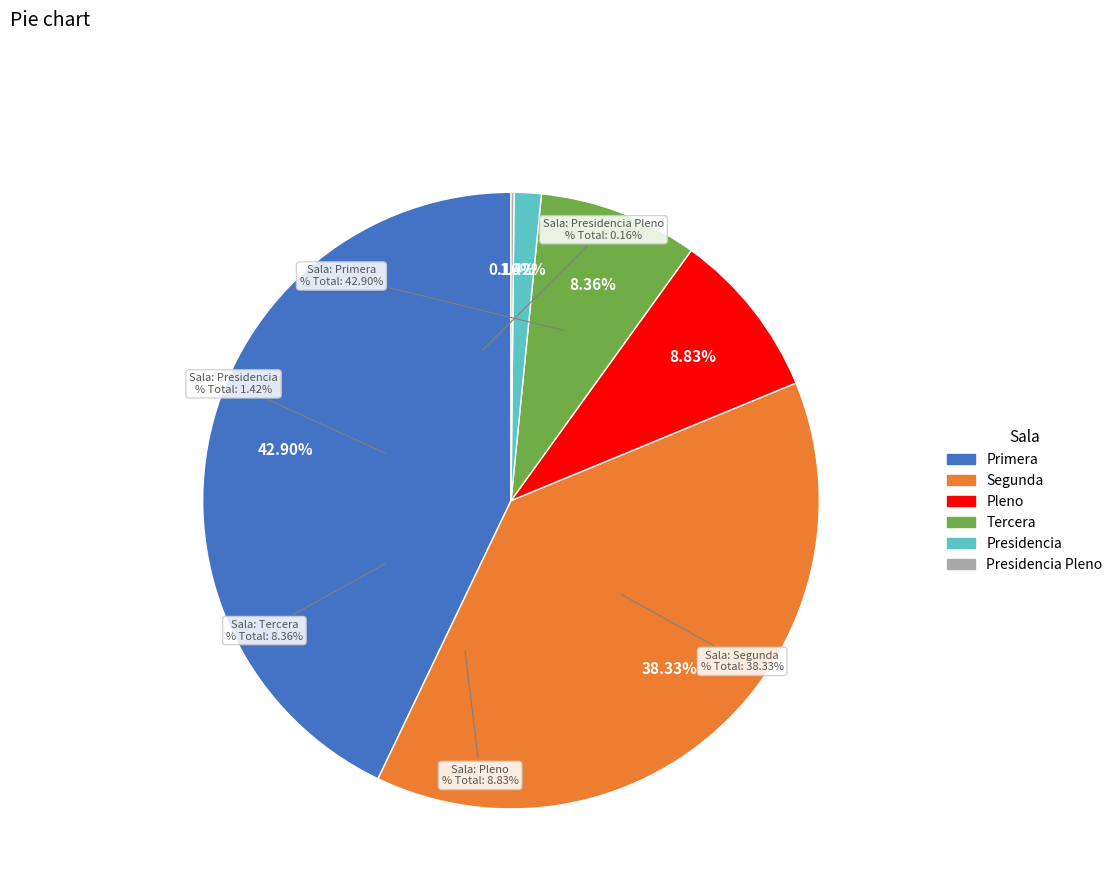

How much of the chart is everything except Pleno?

91.2%